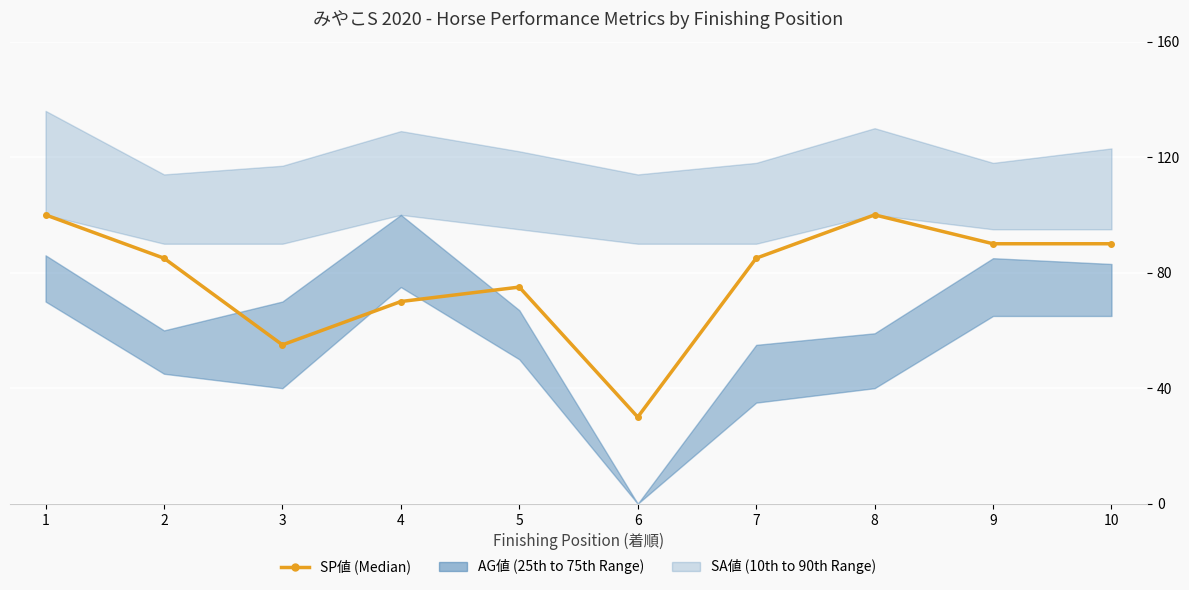

What is the value of the 5th point from the left?

75